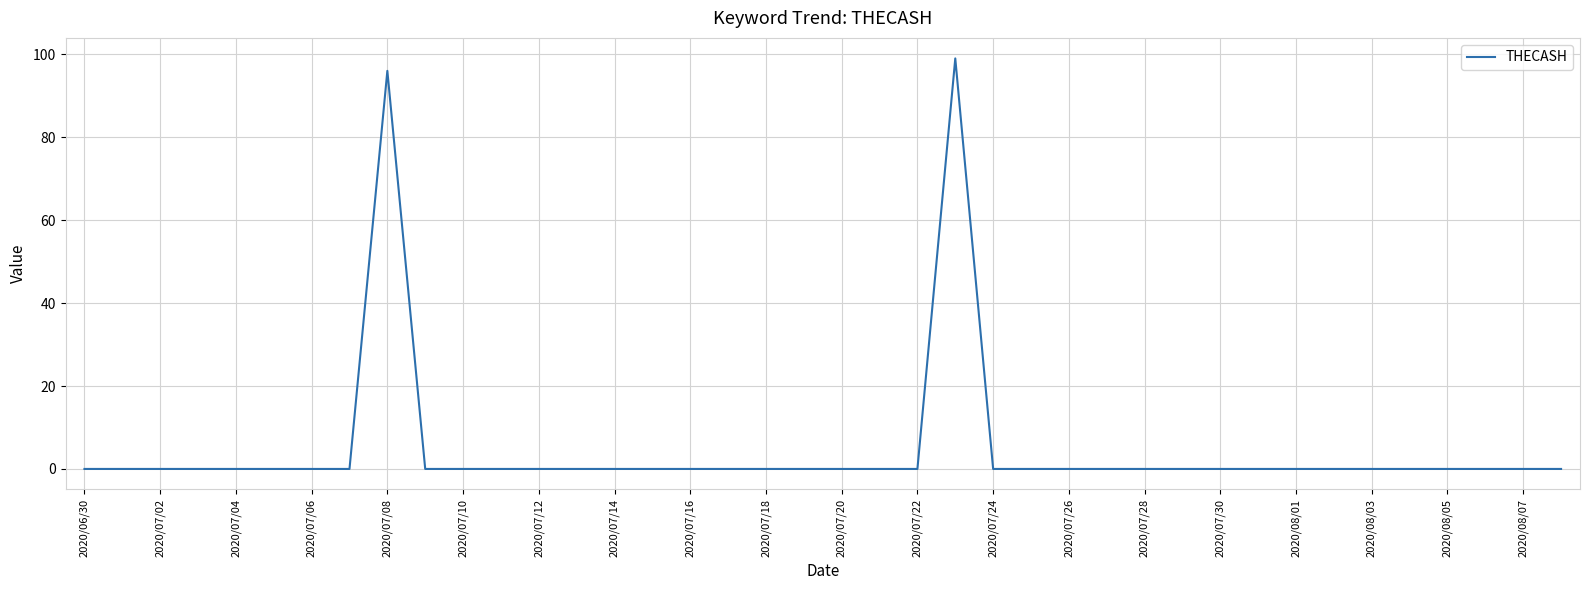

What is the difference between the maximum and minimum values?

99